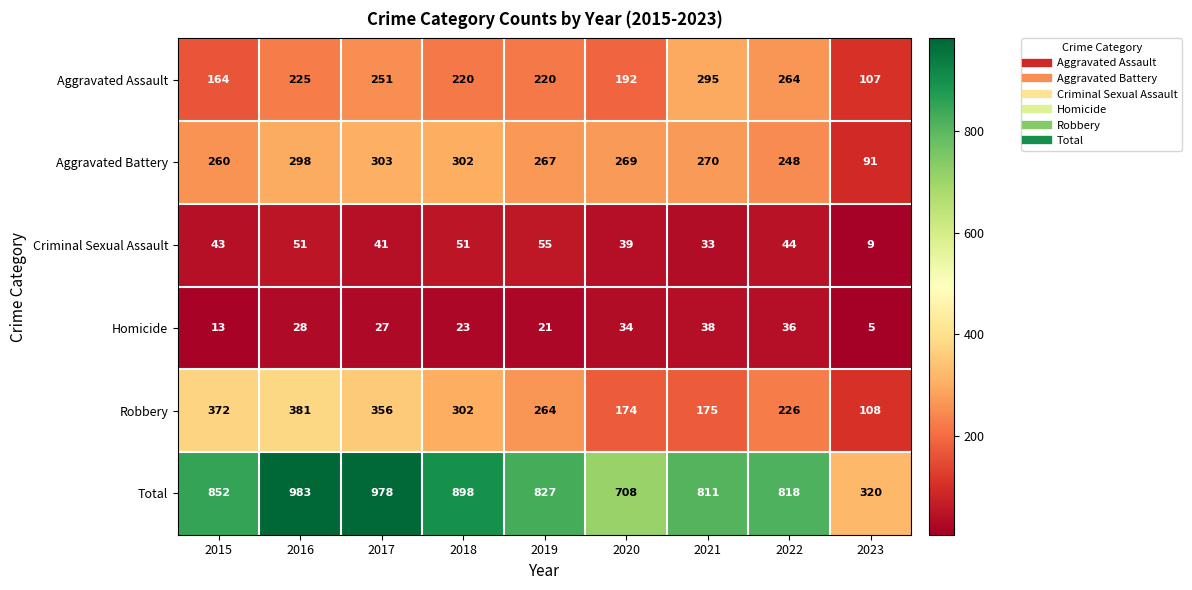

At how many categories does at least one series exceed 803?

7